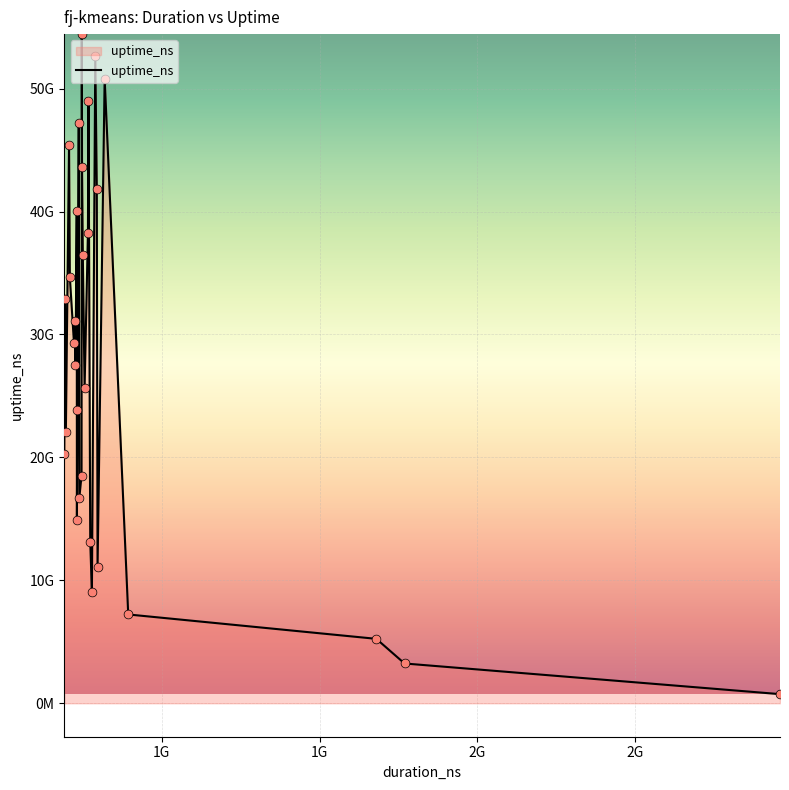

Does the chart have visible grid lines?

Yes